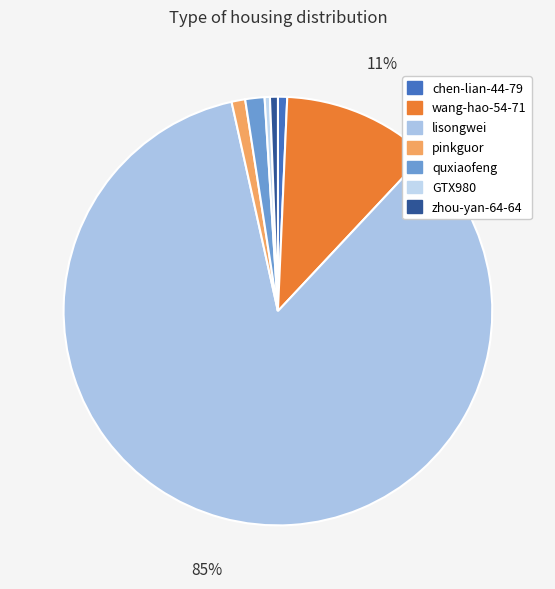

What percentage is the wang-hao-54-71 slice, to the nearest percent?

11%